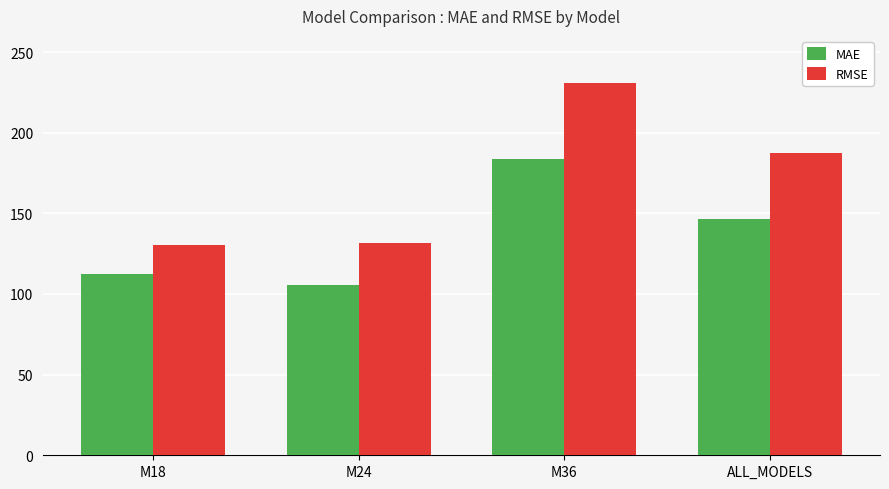

Count the number of categories in the chart.

4